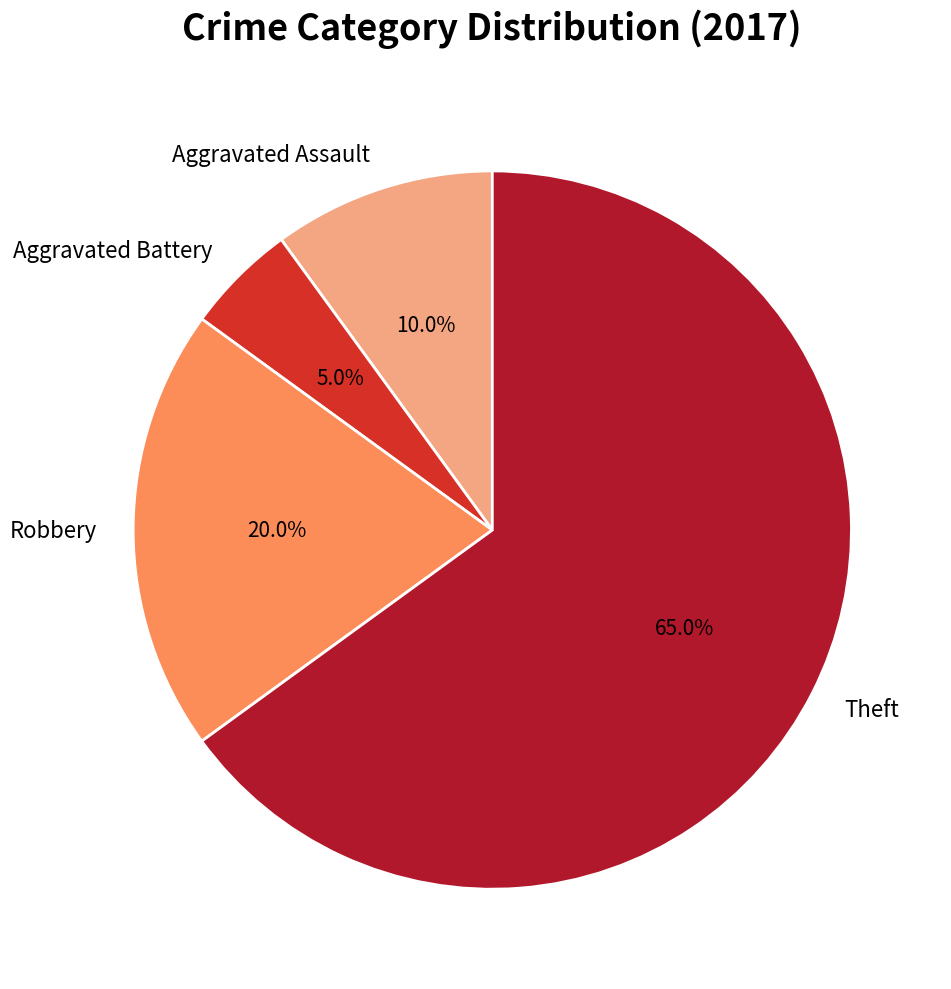

Does Theft represent more than half of the total?

Yes